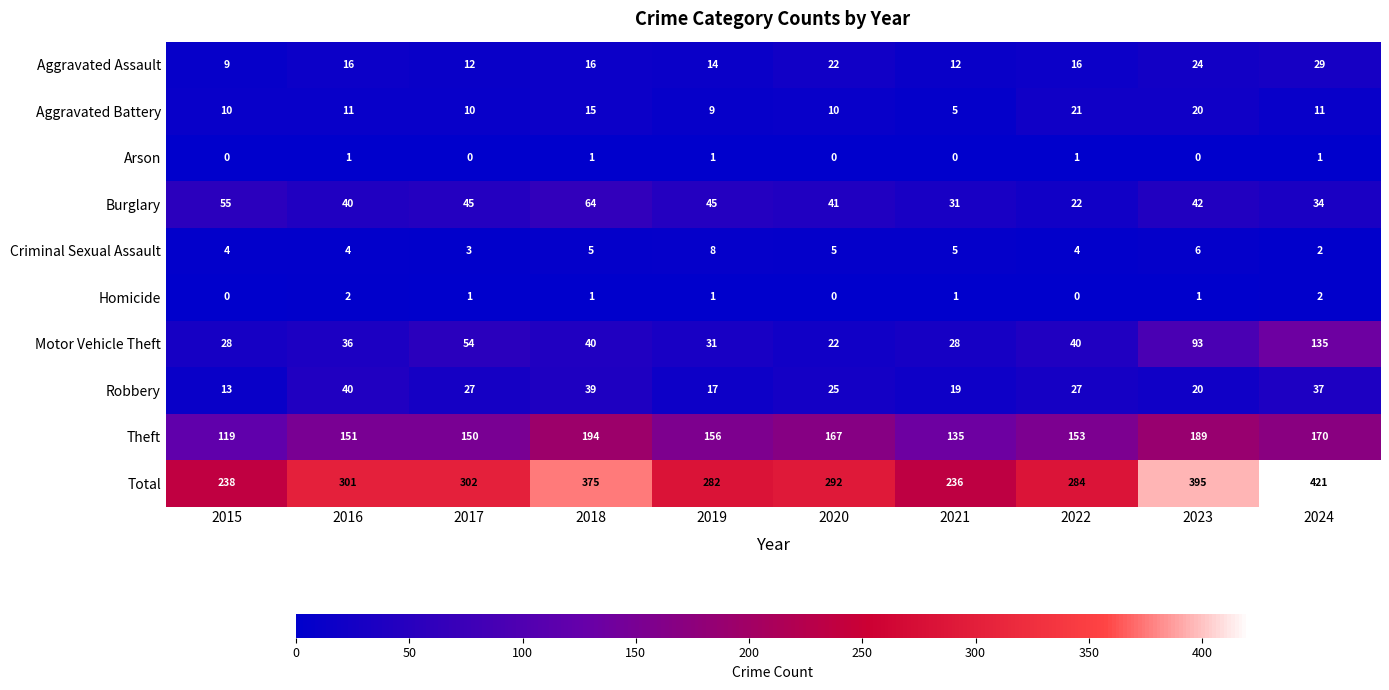

At which label does Burglary first exceed 42?

2015